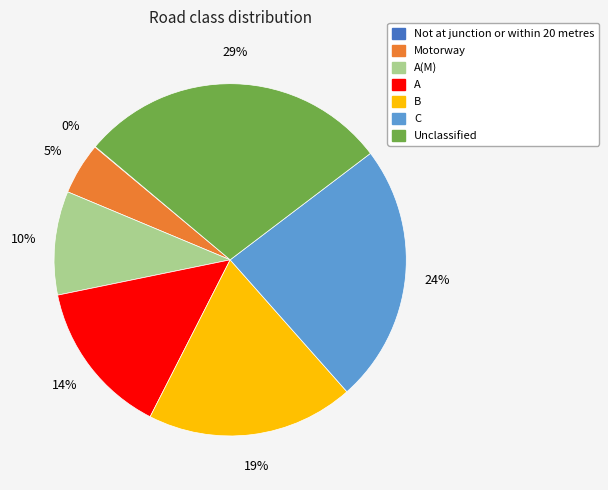

To the nearest percent, what is the average slice percentage?

14%